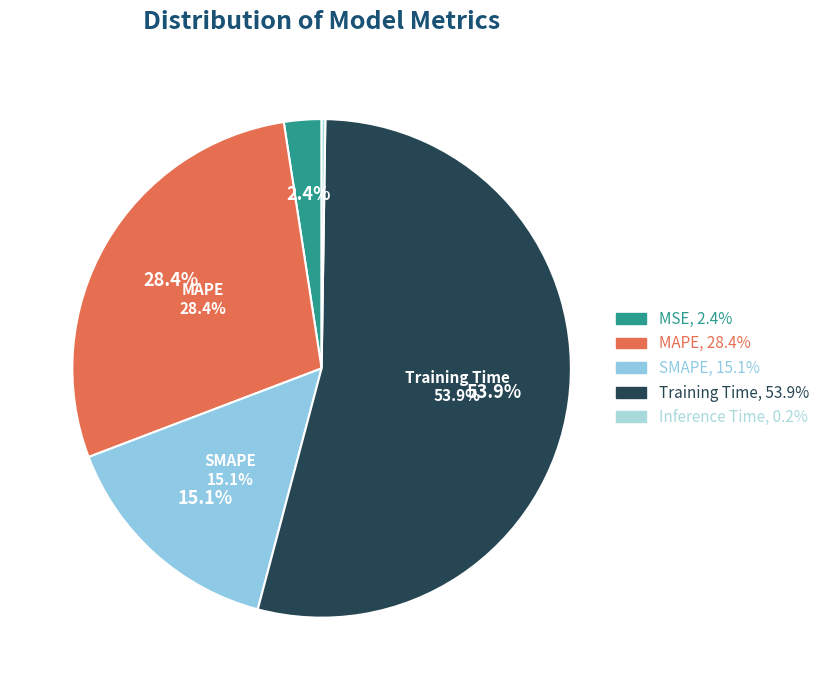

To the nearest percent, what is the average slice percentage?

20%